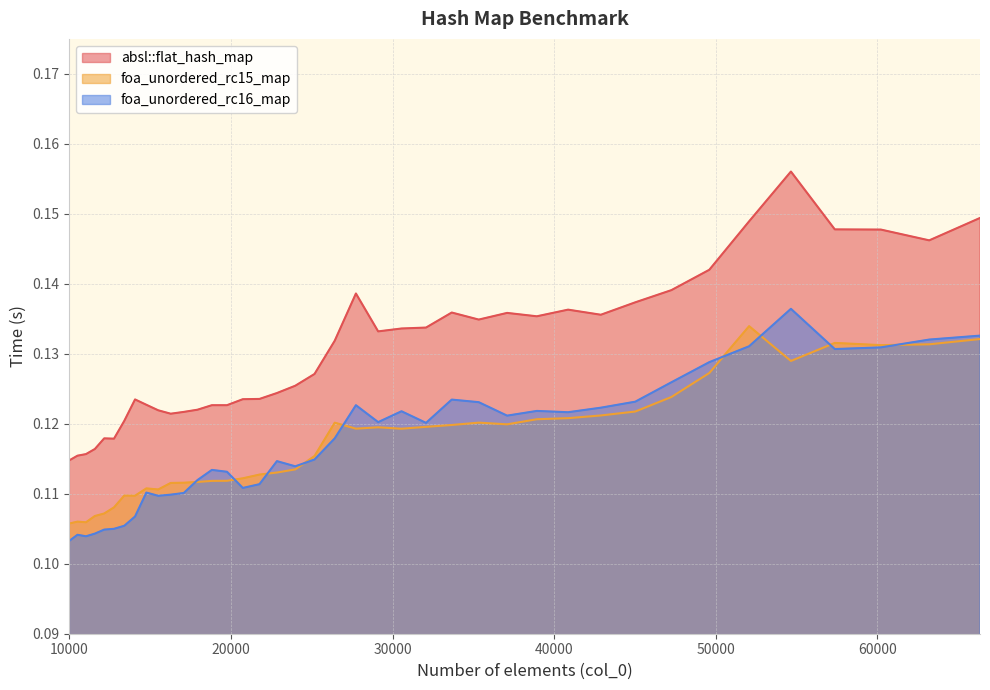

True or false: absl::flat_hash_map and foa_unordered_rc16_map cross at least once.

False